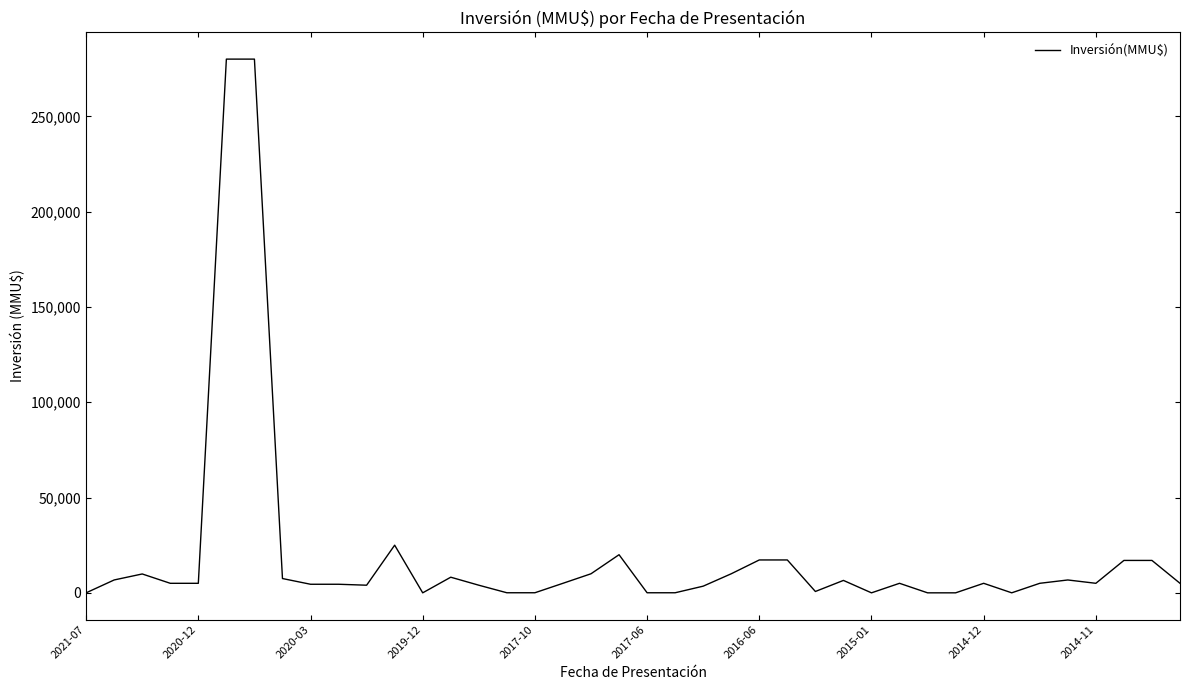

What is the greatest value displayed?

280000